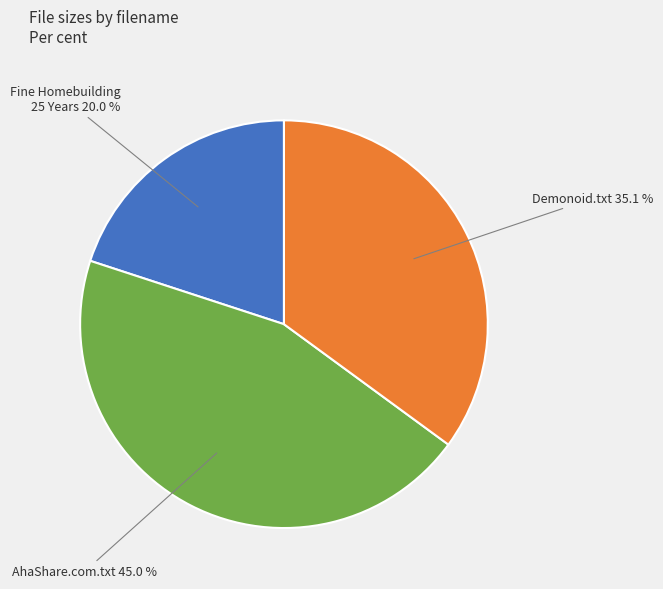

How many segments does this pie chart have?

3